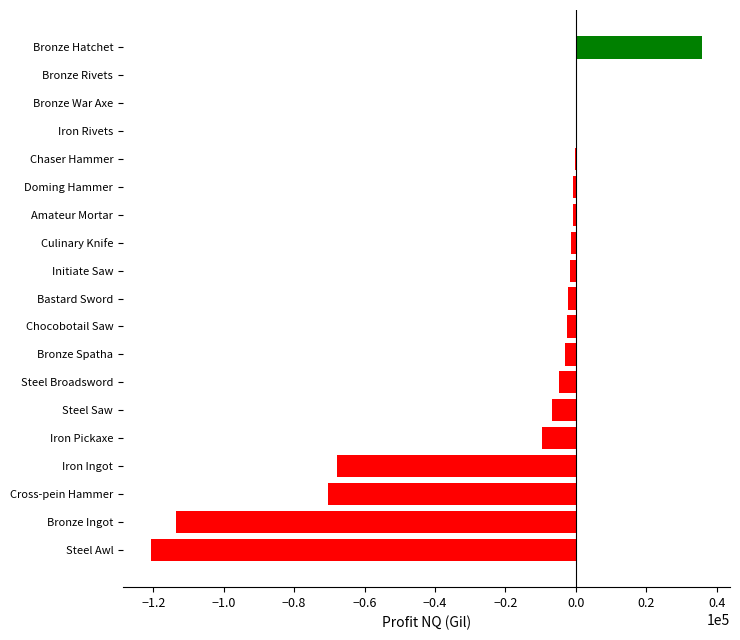

Where is the data nearest to the value -42413?

Iron Ingot